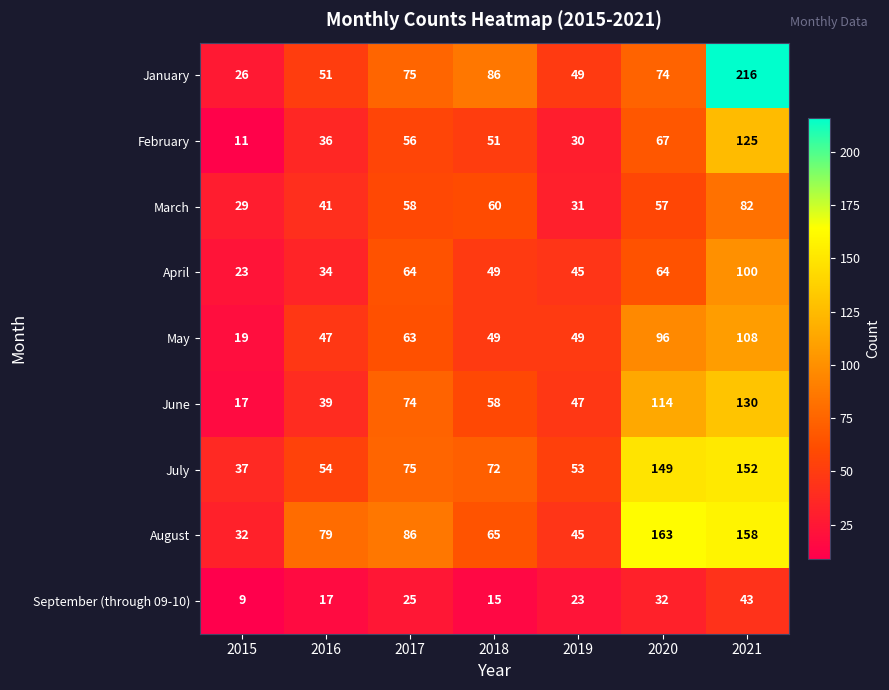

What is the greatest value displayed?

216